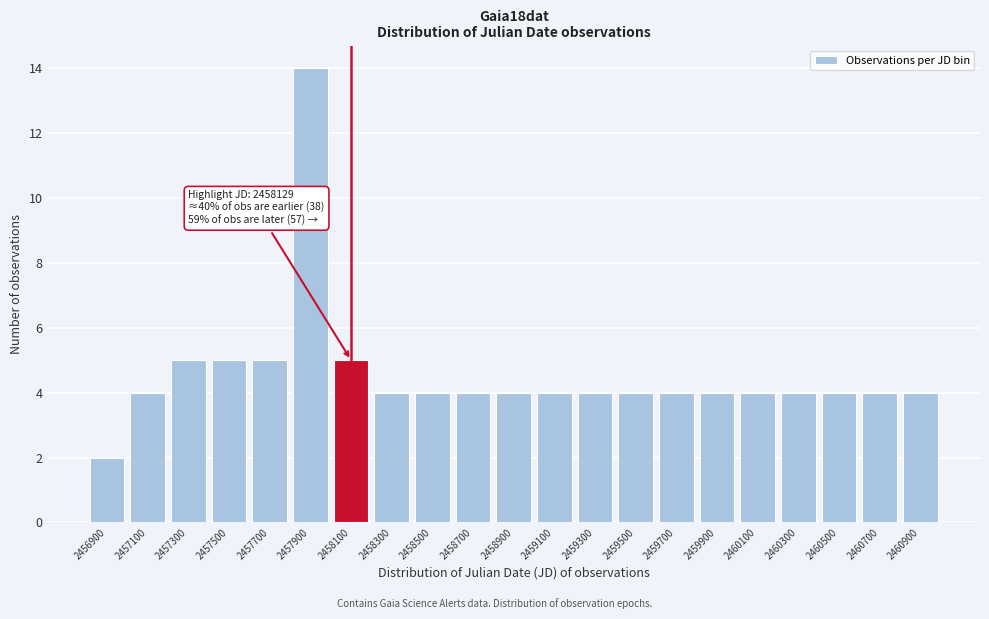

Which range on the x-axis has the tallest bar?

2457800 to 2458000